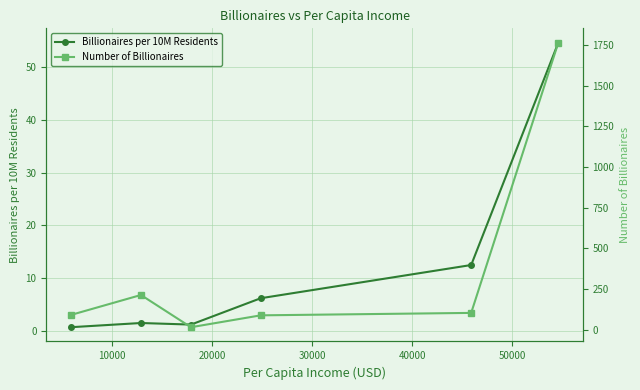

True or false: Billionaires per 10M Residents and Number of Billionaires cross at least once.

False